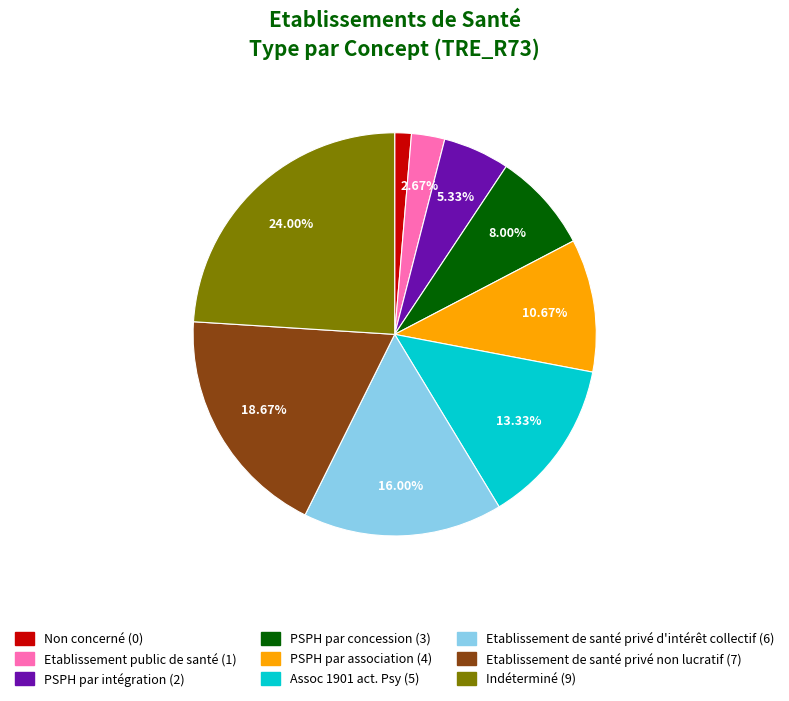

Do Etablissement public de santé and PSPH par association together represent more than half of the pie?

No